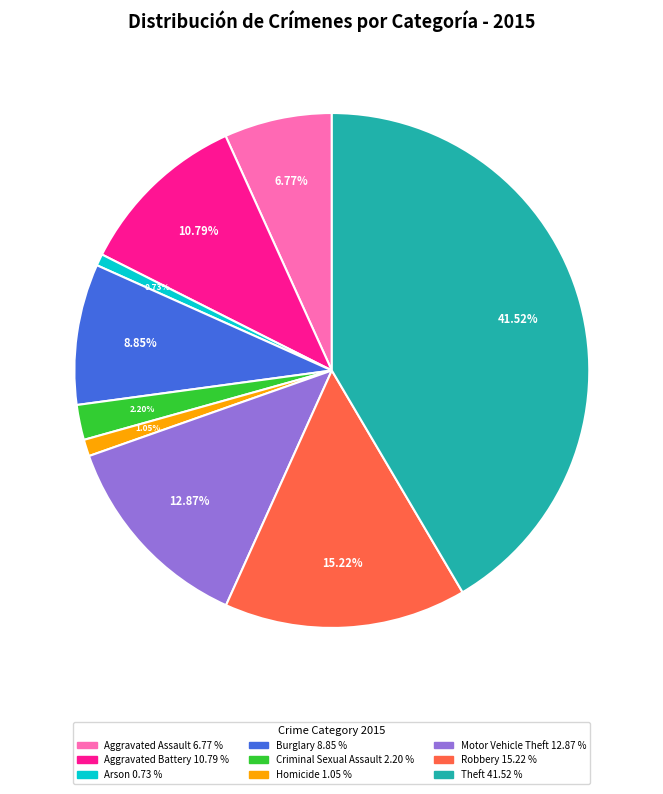

Is it true that Arson is 1% of the pie?

True